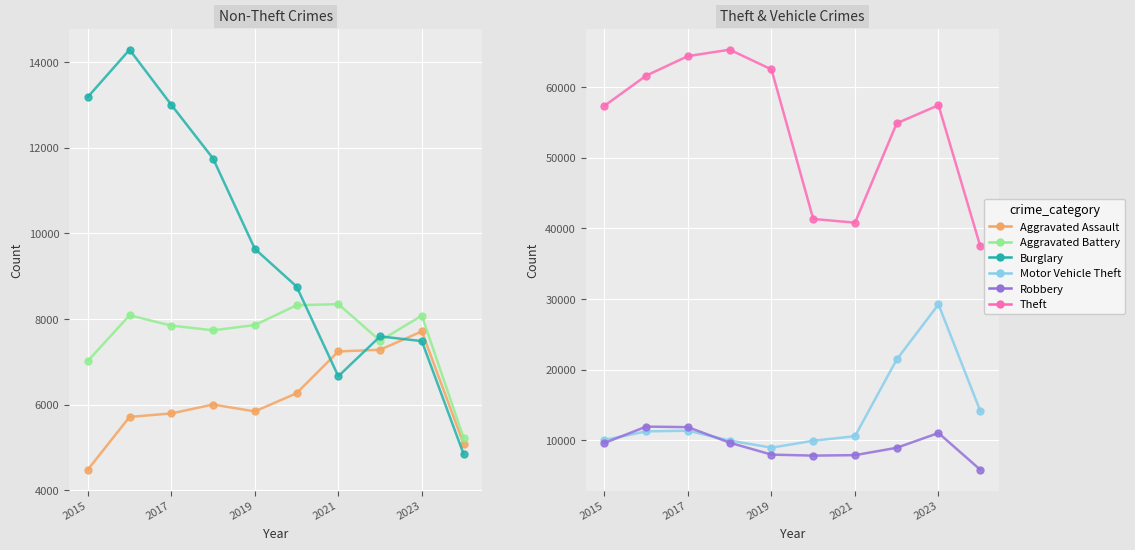

At which category does the chart reach its minimum across all series?

2015